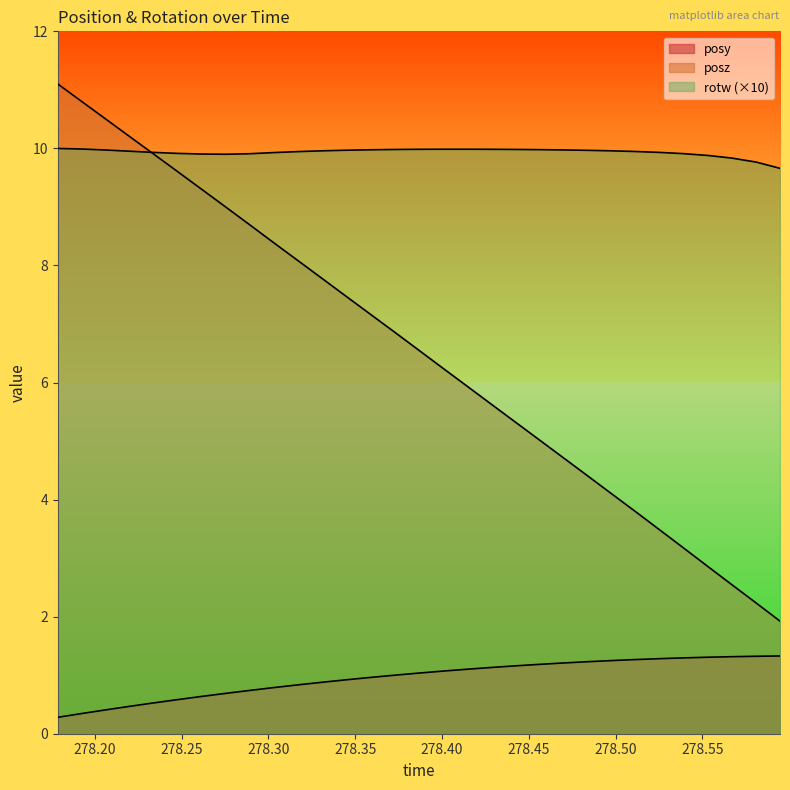

How many lines are shown in the chart?

3